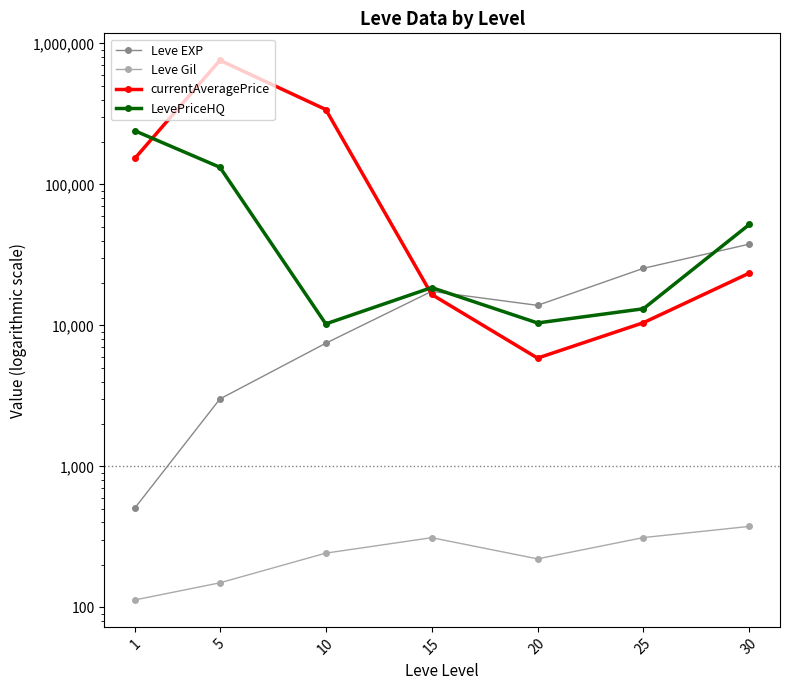

What is the difference between the maximum and minimum values in the Leve Gil series?

262.2